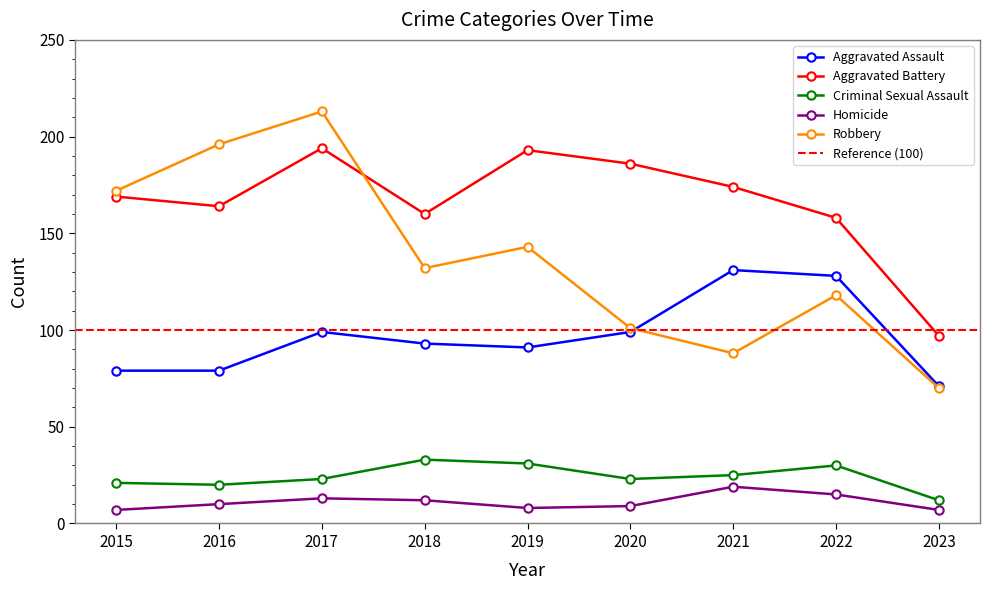

Reading left to right, list all the values displayed in this chart.

Aggravated Assault: 2015=79	2016=79	2017=99	2018=93	2019=91	2020=99	2021=131	2022=128	2023=71
Aggravated Battery: 2015=169	2016=164	2017=194	2018=160	2019=193	2020=186	2021=174	2022=158	2023=97
Criminal Sexual Assault: 2015=21	2016=20	2017=23	2018=33	2019=31	2020=23	2021=25	2022=30	2023=12
Homicide: 2015=7	2016=10	2017=13	2018=12	2019=8	2020=9	2021=19	2022=15	2023=7
Robbery: 2015=172	2016=196	2017=213	2018=132	2019=143	2020=101	2021=88	2022=118	2023=70